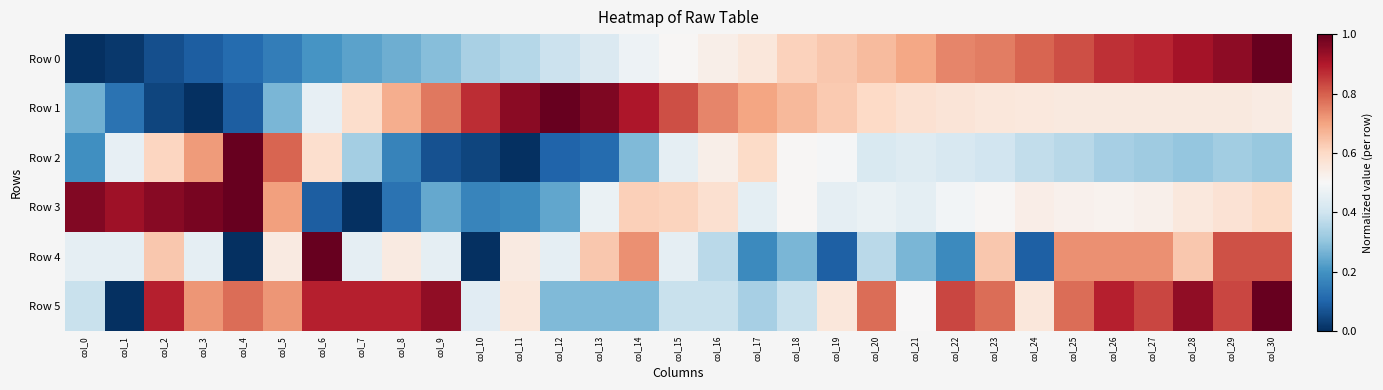

Reading left to right, what are all the values shown in this chart?

Row 0: col_0=0.0	col_1=0.0	col_2=0.1	col_3=0.1	col_4=0.1	col_5=0.2	col_6=0.2	col_7=0.2	col_8=0.3	col_9=0.3	col_10=0.3	col_11=0.4	col_12=0.4	col_13=0.4	col_14=0.5	col_15=0.5	col_16=0.5	col_17=0.6	col_18=0.6	col_19=0.6	col_20=0.7	col_21=0.7	col_22=0.7	col_23=0.8	col_24=0.8	col_25=0.8	col_26=0.9	col_27=0.9	col_28=0.9	col_29=0.9	col_30=1.0
Row 1: col_0=0.3	col_1=0.1	col_2=0.0	col_3=0.0	col_4=0.1	col_5=0.3	col_6=0.5	col_7=0.6	col_8=0.7	col_9=0.8	col_10=0.9	col_11=1.0	col_12=1.0	col_13=1.0	col_14=0.9	col_15=0.8	col_16=0.7	col_17=0.7	col_18=0.7	col_19=0.6	col_20=0.6	col_21=0.6	col_22=0.6	col_23=0.6	col_24=0.6	col_25=0.6	col_26=0.5	col_27=0.5	col_28=0.5	col_29=0.5	col_30=0.5
Row 2: col_0=0.2	col_1=0.5	col_2=0.6	col_3=0.7	col_4=1.0	col_5=0.8	col_6=0.6	col_7=0.3	col_8=0.2	col_9=0.1	col_10=0.0	col_11=0.0	col_12=0.1	col_13=0.1	col_14=0.3	col_15=0.5	col_16=0.5	col_17=0.6	col_18=0.5	col_19=0.5	col_20=0.4	col_21=0.4	col_22=0.4	col_23=0.4	col_24=0.4	col_25=0.4	col_26=0.3	col_27=0.3	col_28=0.3	col_29=0.3	col_30=0.3
Row 3: col_0=1.0	col_1=0.9	col_2=1.0	col_3=1.0	col_4=1.0	col_5=0.7	col_6=0.1	col_7=0.0	col_8=0.1	col_9=0.2	col_10=0.2	col_11=0.2	col_12=0.2	col_13=0.5	col_14=0.6	col_15=0.6	col_16=0.6	col_17=0.4	col_18=0.5	col_19=0.5	col_20=0.5	col_21=0.5	col_22=0.5	col_23=0.5	col_24=0.5	col_25=0.5	col_26=0.5	col_27=0.5	col_28=0.6	col_29=0.6	col_30=0.6
Row 4: col_0=0.5	col_1=0.5	col_2=0.6	col_3=0.5	col_4=0.0	col_5=0.5	col_6=1.0	col_7=0.5	col_8=0.5	col_9=0.5	col_10=0.0	col_11=0.5	col_12=0.5	col_13=0.6	col_14=0.7	col_15=0.5	col_16=0.4	col_17=0.2	col_18=0.3	col_19=0.1	col_20=0.4	col_21=0.3	col_22=0.2	col_23=0.6	col_24=0.1	col_25=0.7	col_26=0.7	col_27=0.7	col_28=0.6	col_29=0.8	col_30=0.8
Row 5: col_0=0.4	col_1=0.0	col_2=0.9	col_3=0.7	col_4=0.8	col_5=0.7	col_6=0.9	col_7=0.9	col_8=0.9	col_9=0.9	col_10=0.4	col_11=0.6	col_12=0.3	col_13=0.3	col_14=0.3	col_15=0.4	col_16=0.4	col_17=0.3	col_18=0.4	col_19=0.6	col_20=0.8	col_21=0.5	col_22=0.8	col_23=0.8	col_24=0.6	col_25=0.8	col_26=0.9	col_27=0.8	col_28=0.9	col_29=0.8	col_30=1.0